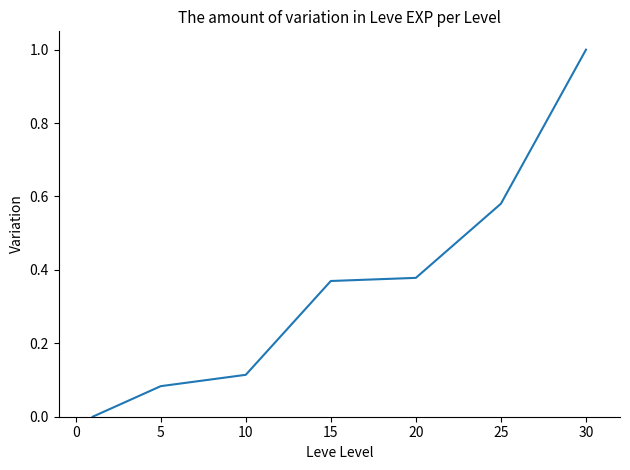

What is the sum of all values?

2.5